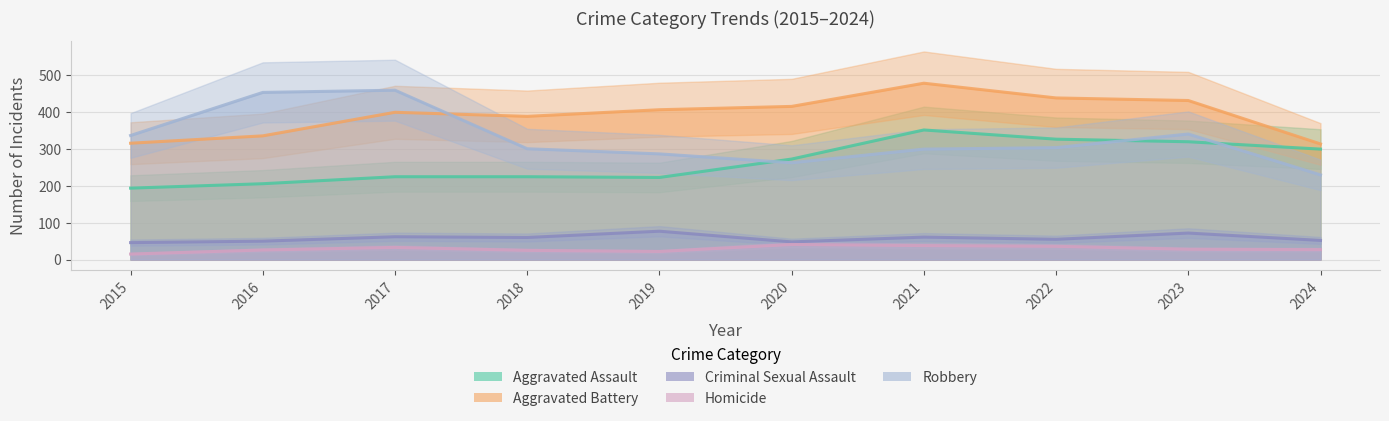

How many interior local valleys does the Aggravated Assault series have?

1